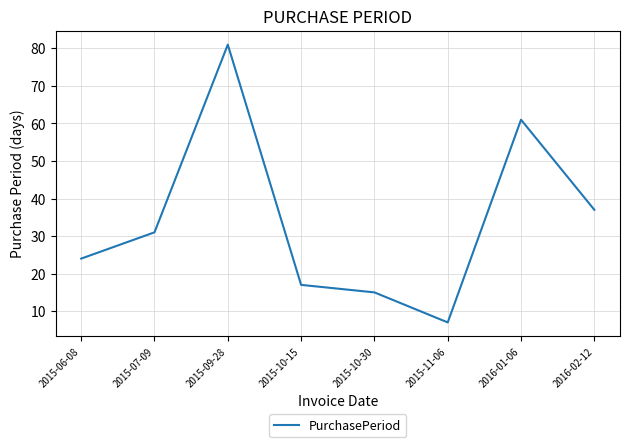

What is the change in value from 2015-06-08 to 2015-10-15?

-7